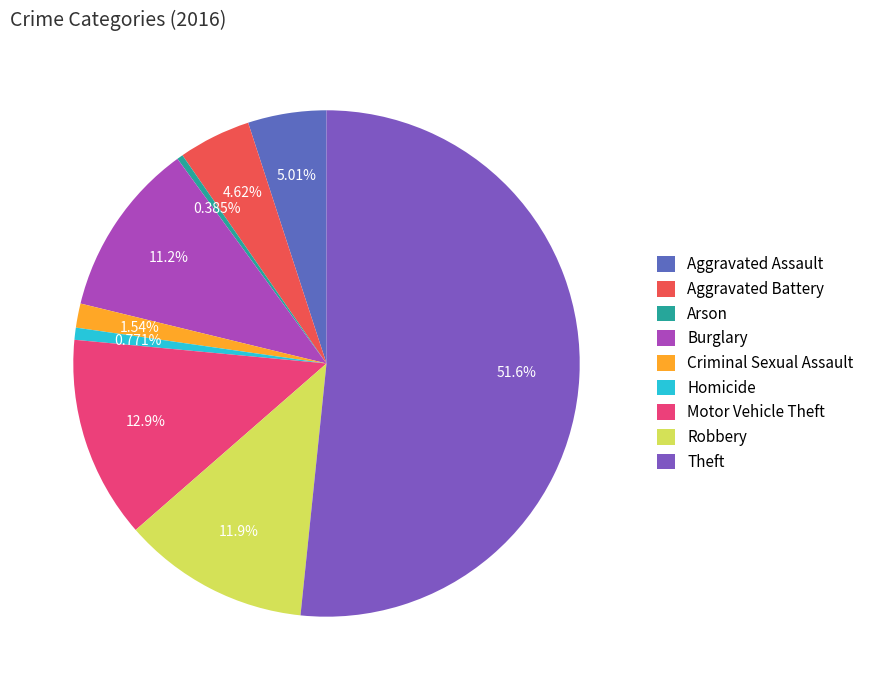

Combined, what portion of the pie is Arson and Theft?

52.0%